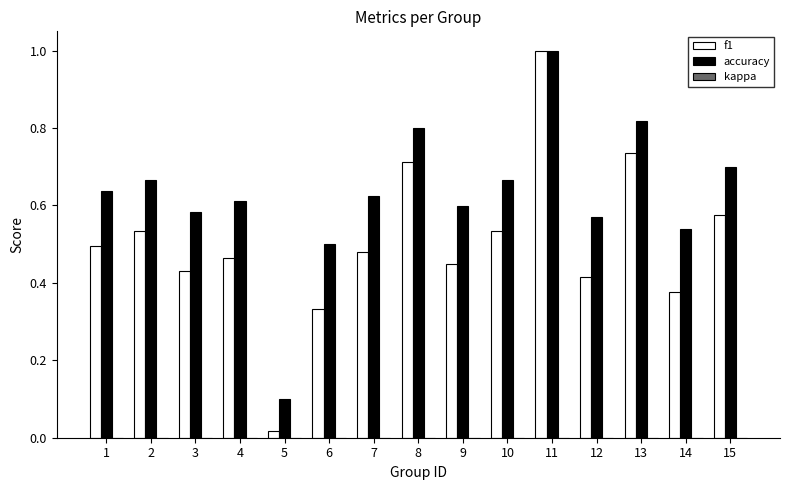

Rank the series at 12 from lowest to highest value.

f1, accuracy